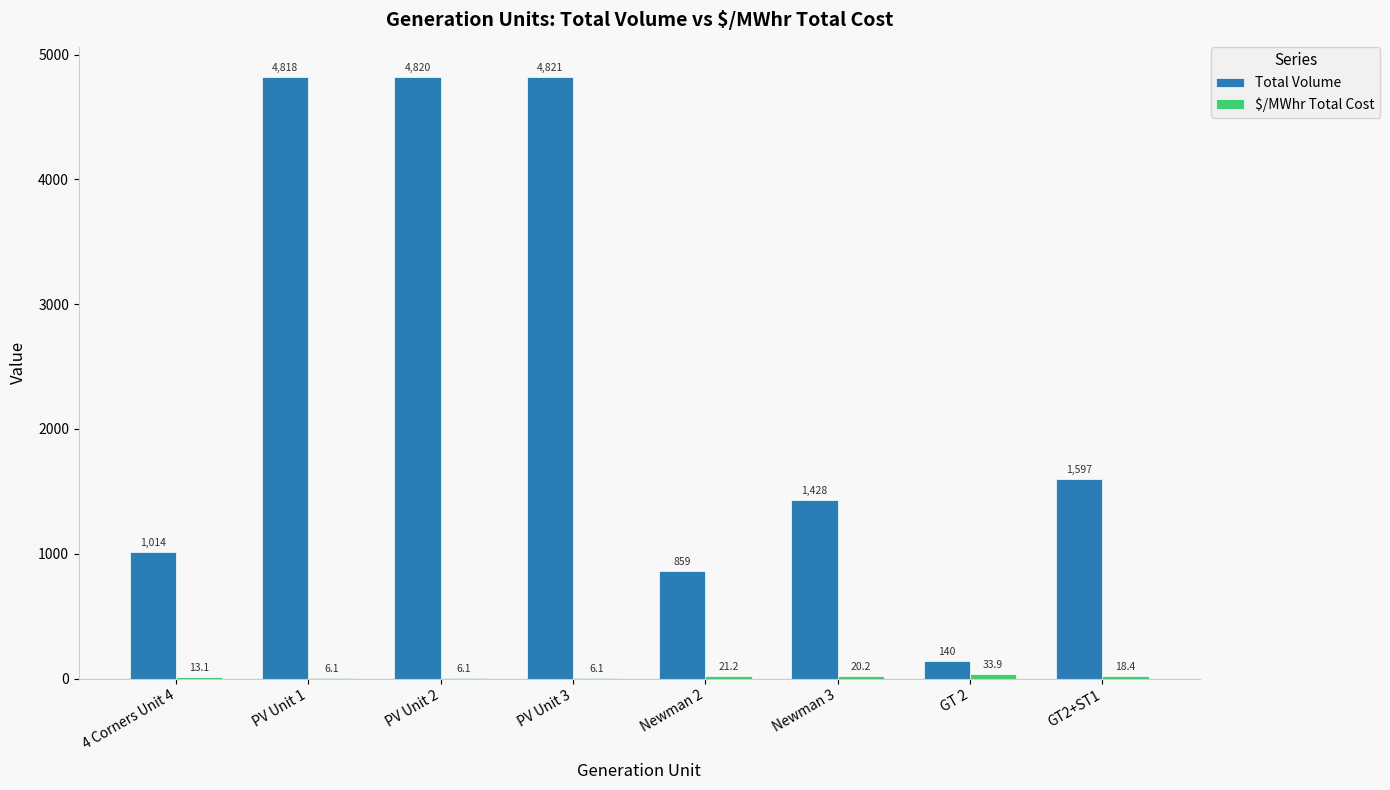

Which label corresponds to the largest value in the chart?

PV Unit 3